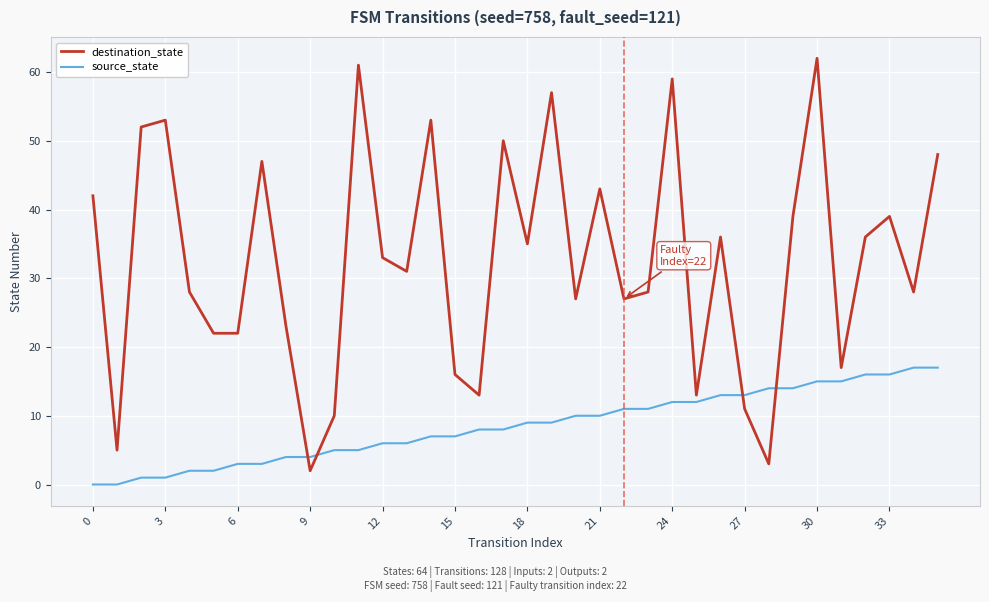

Reading right to left, extract all data points from this chart.

destination_state: 48	28	39	36	17	62	39	3	11	36	13	59	28	27	43	27	57	35	50	13	16	53	31	33	61	10	2	23	47	22	22	28	53	52	5	42
source_state: 17	17	16	16	15	15	14	14	13	13	12	12	11	11	10	10	9	9	8	8	7	7	6	6	5	5	4	4	3	3	2	2	1	1	0	0